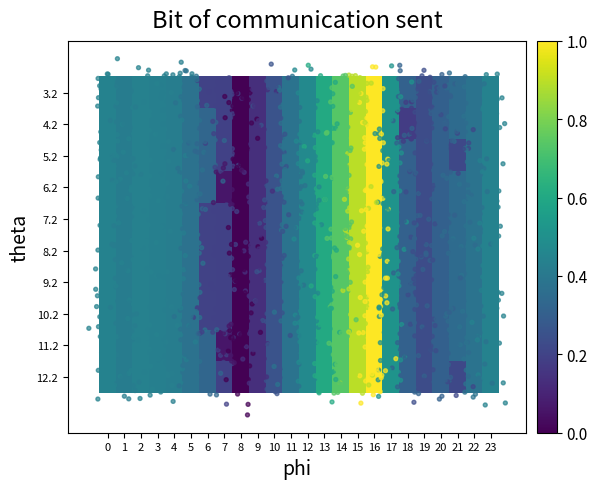

What is the sum of all 6.2 values?

9.9